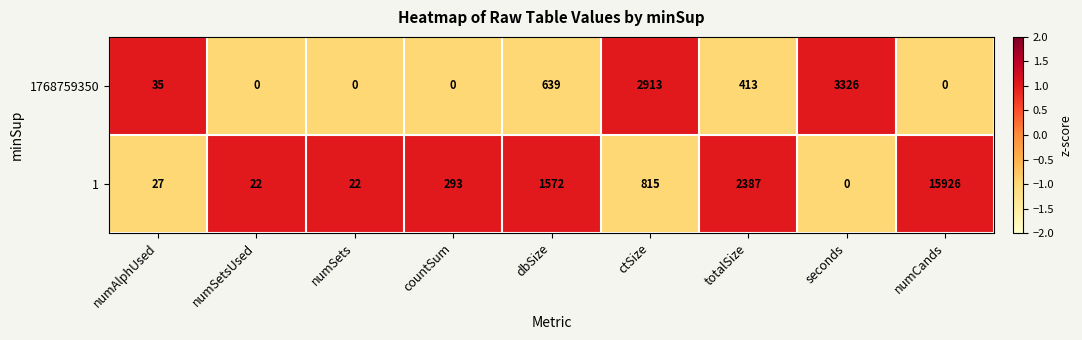

How many data points in 1 are less than 293?

4